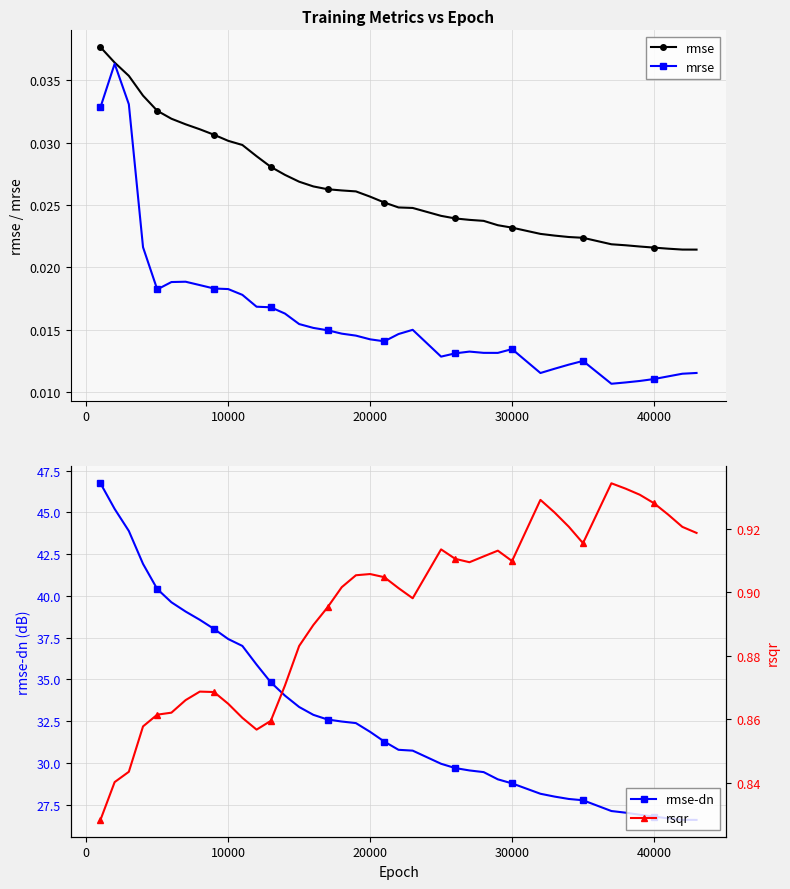

Count the mrse values in the range 0 to 1.

40